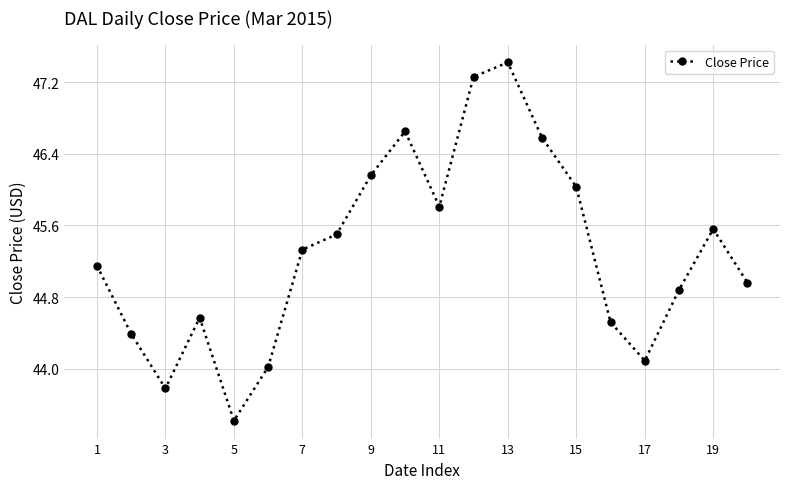

What is the minimum value shown in the chart?

43.4